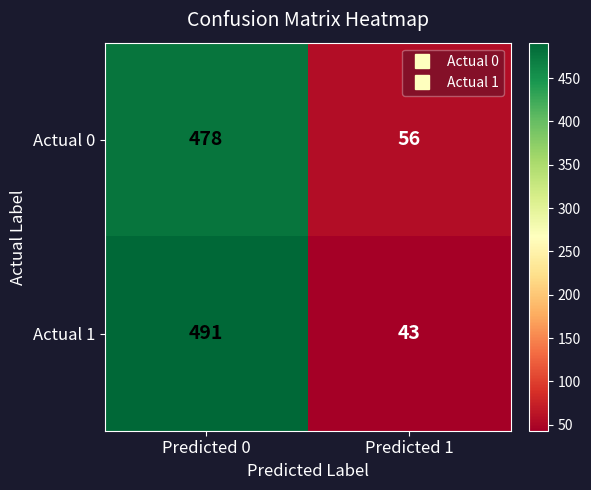

Reading left to right, list all the values displayed in this chart.

Actual 0: 478	56
Actual 1: 491	43